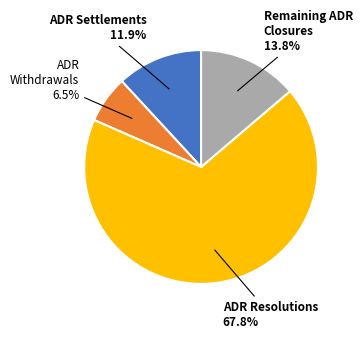

Do Remaining ADR Closures and ADR Settlements together represent more than half of the pie?

No